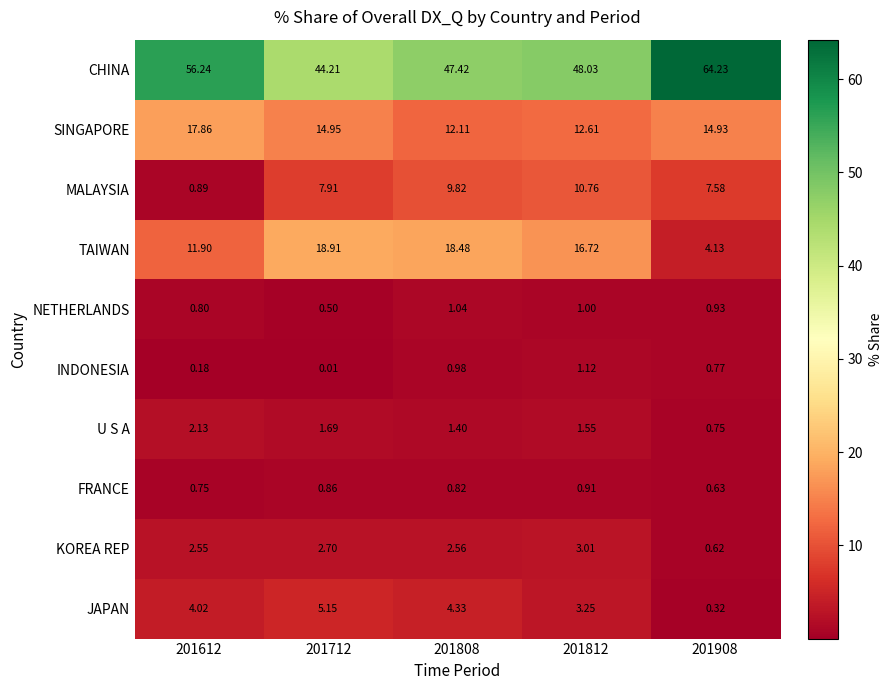

Is the value of TAIWAN at 201812 greater than the value of INDONESIA at 201908?

Yes